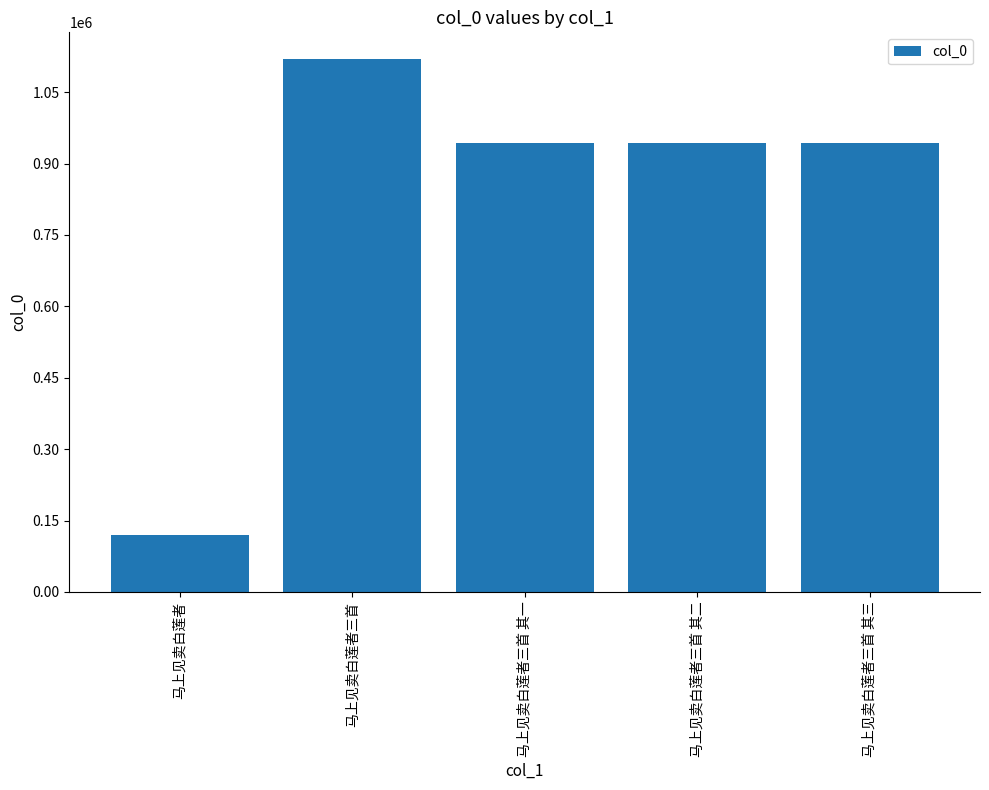

At which category does the chart reach its minimum across all series?

马上见卖白莲者